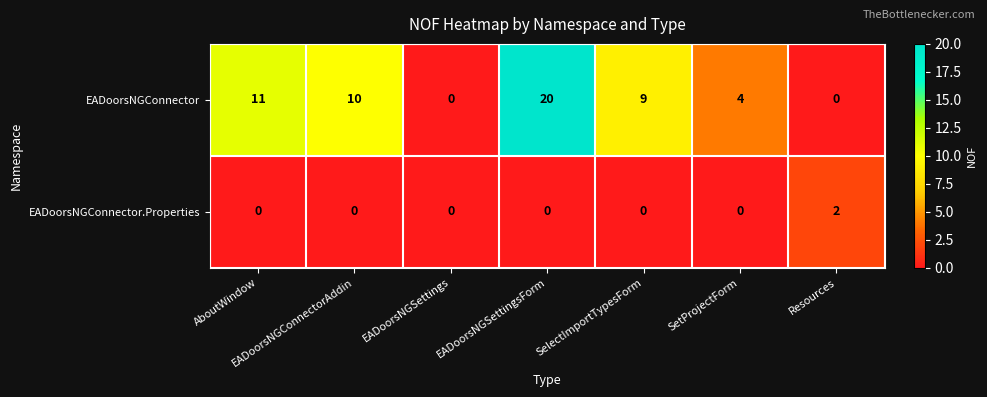

Rank the series by their maximum value, from lowest to highest.

EADoorsNGConnector.Properties, EADoorsNGConnector